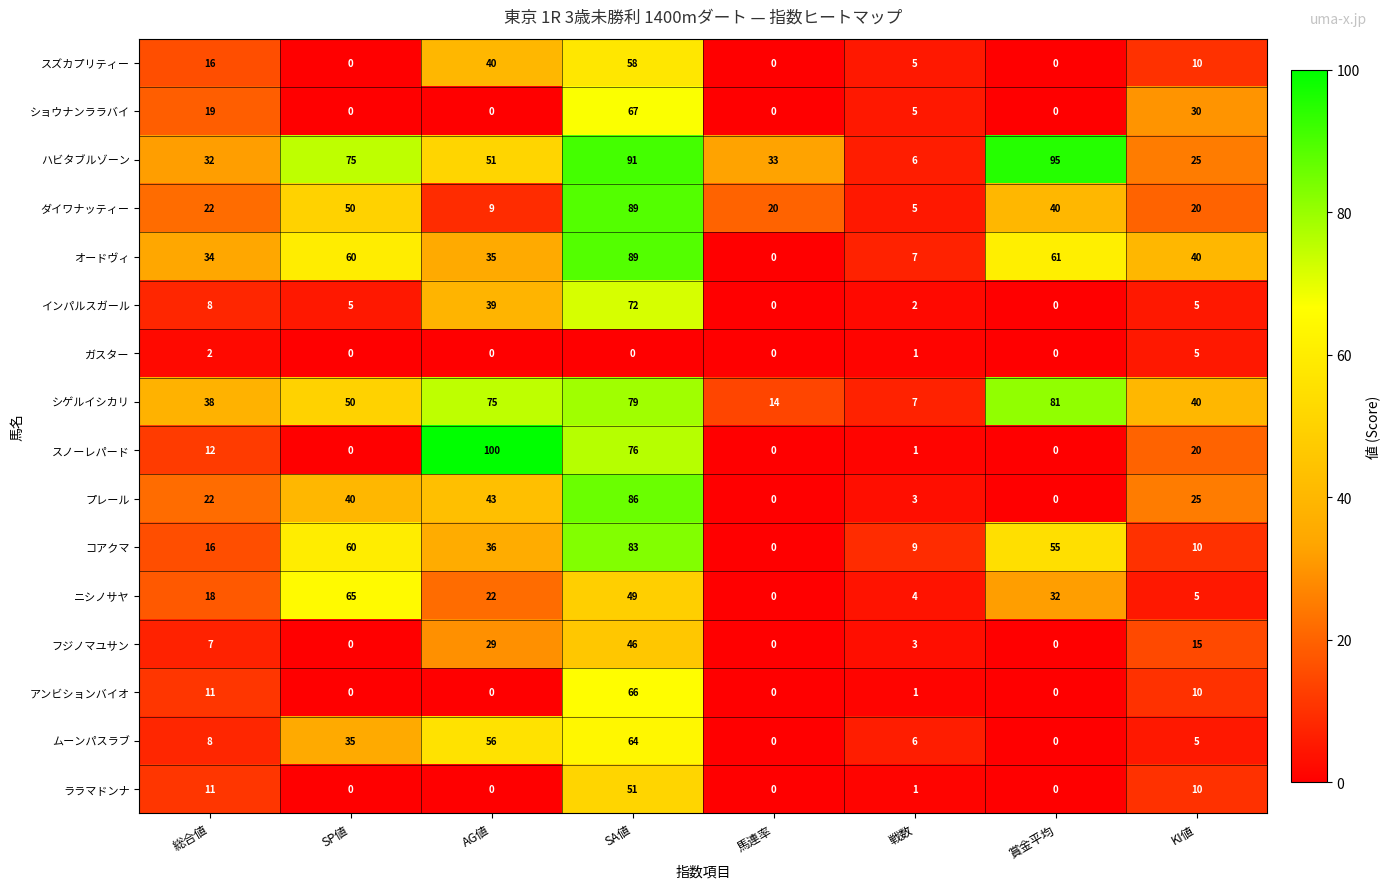

How many data points does each series have?

8